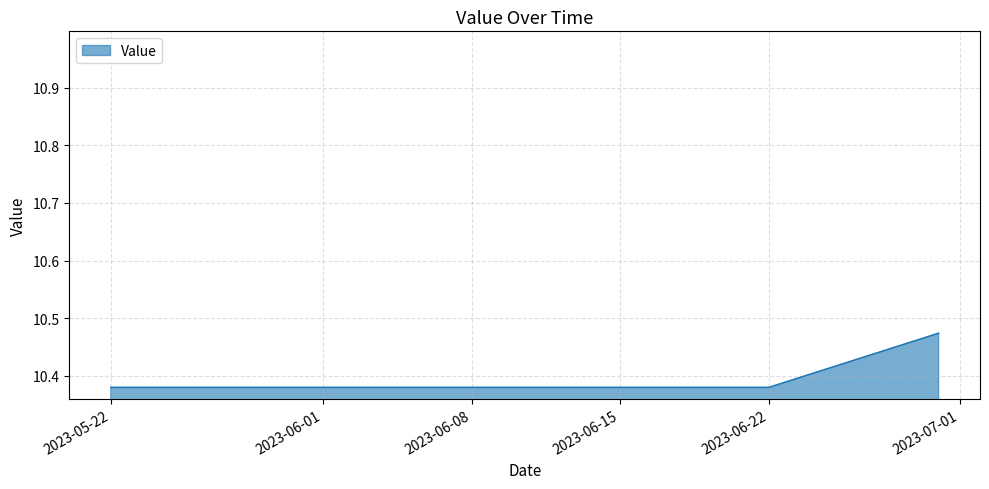

Count the values in the range 10 to 11.

40